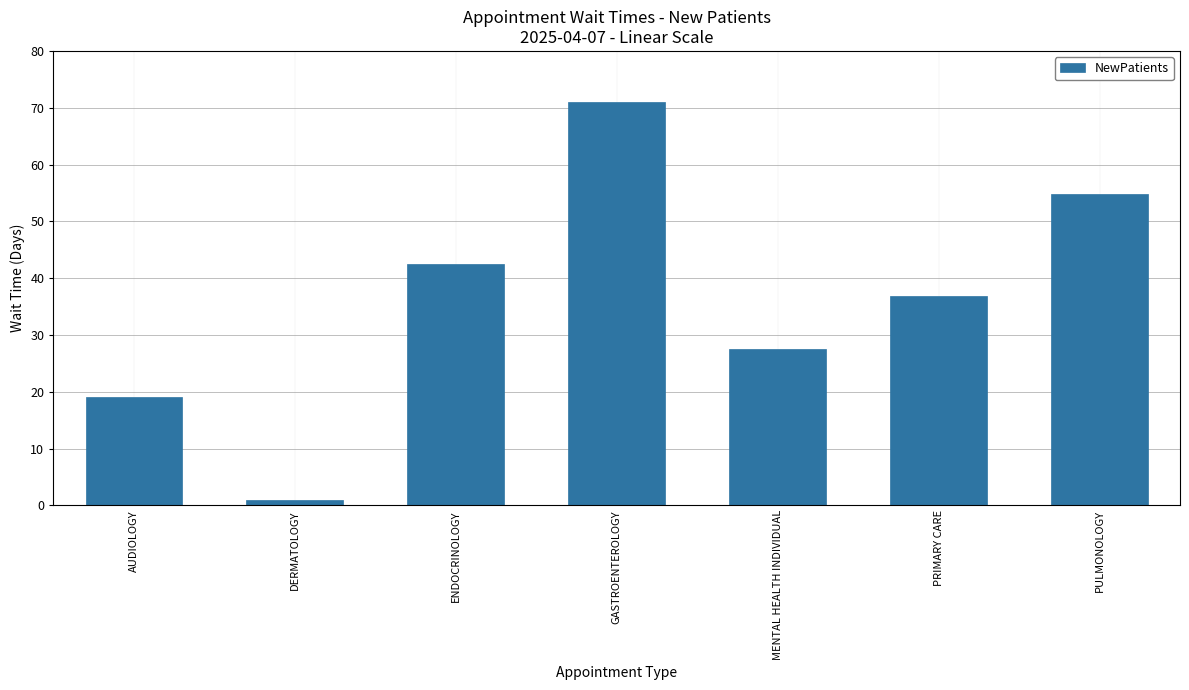

The chart shows a value of 28.5 at ENDOCRINOLOGY. True or false?

False